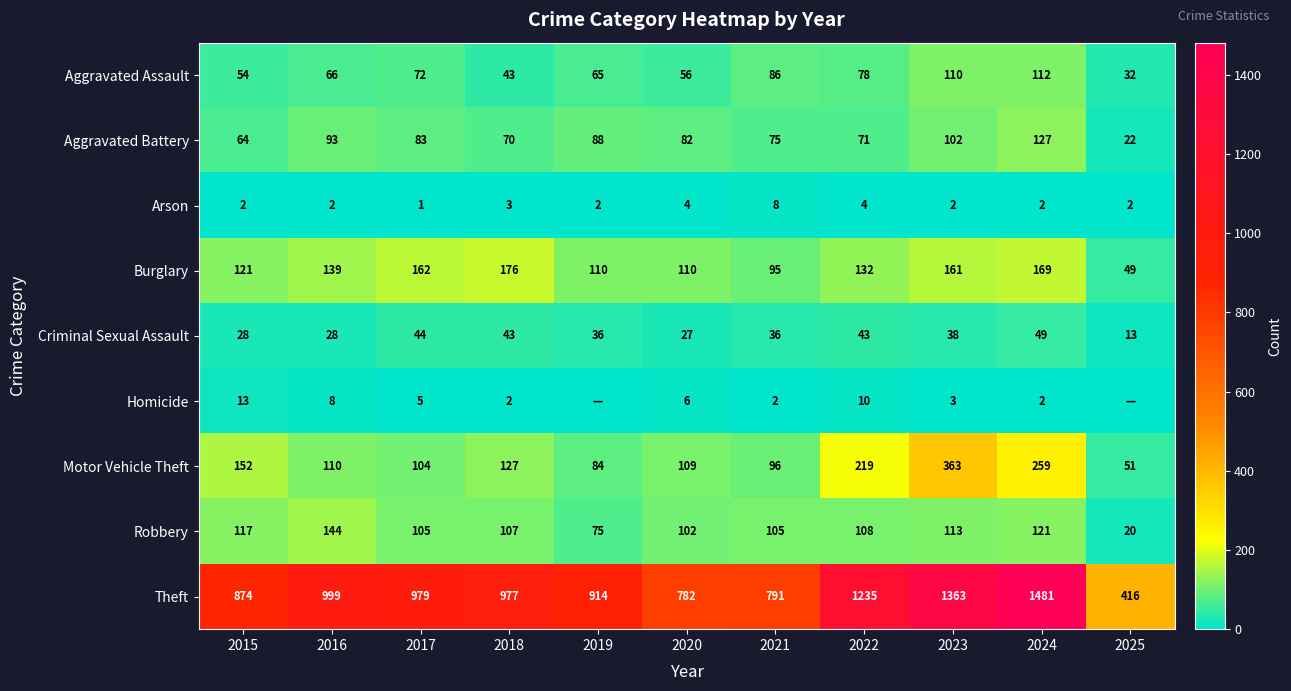

What is the total value across all series at 2025?

605